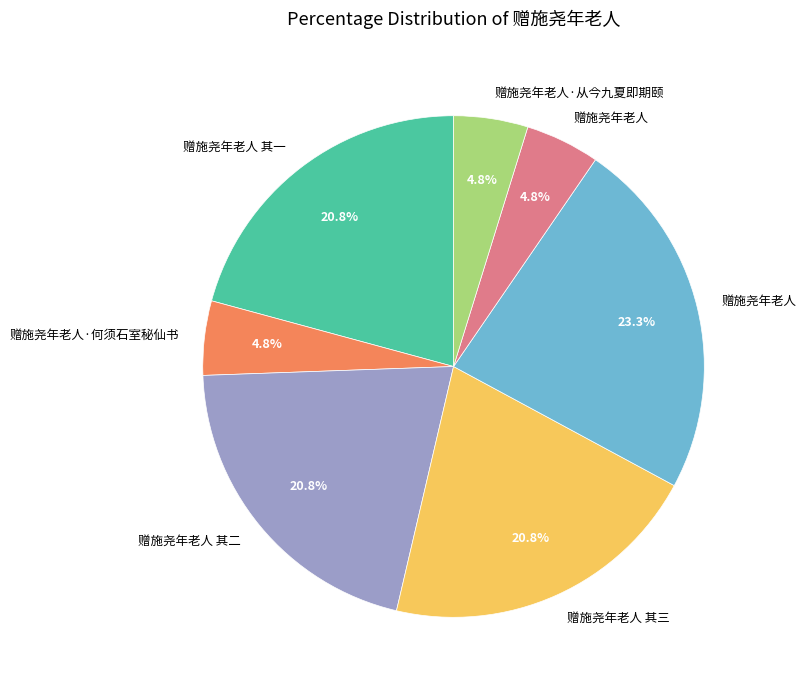

How many segments does this pie chart have?

7